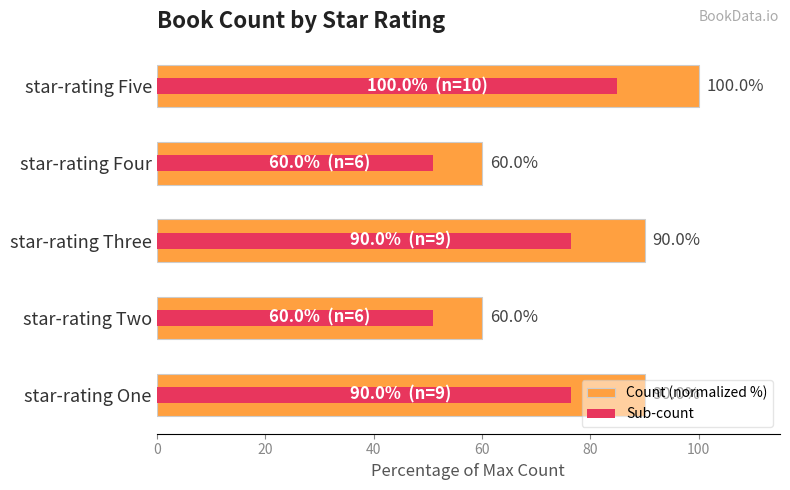

Reading right to left, transcribe all the data shown in this chart.

Count (normalized %): 100.0	60.0	90.0	60.0	90.0
Sub-count: 85.0	51.0	76.5	51.0	76.5